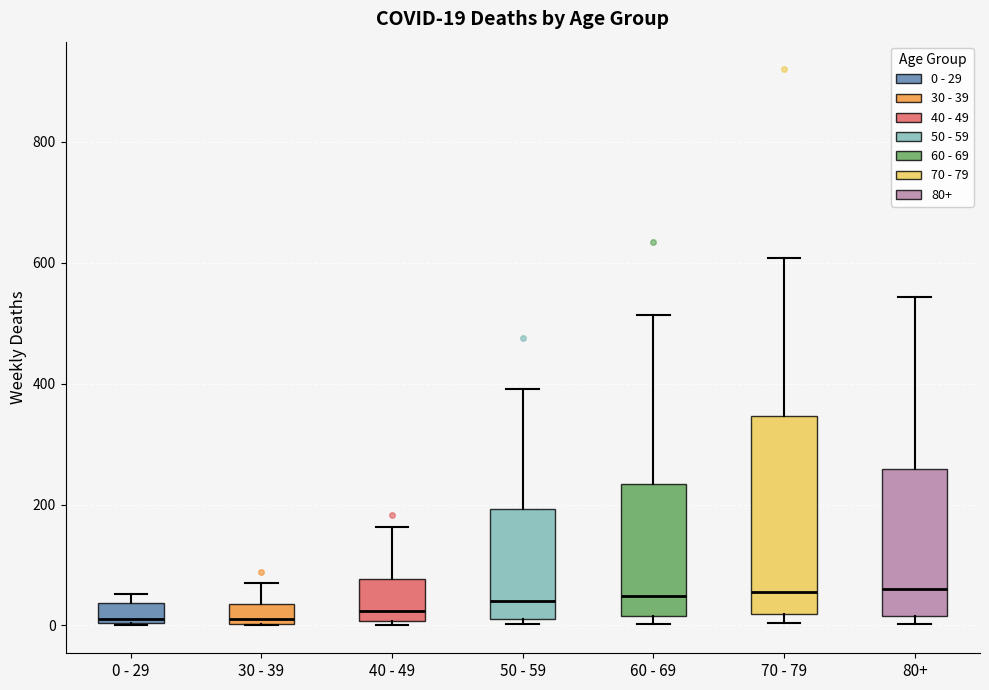

Comparing the boxes themselves (not the whiskers), which one is the tallest?

70 - 79